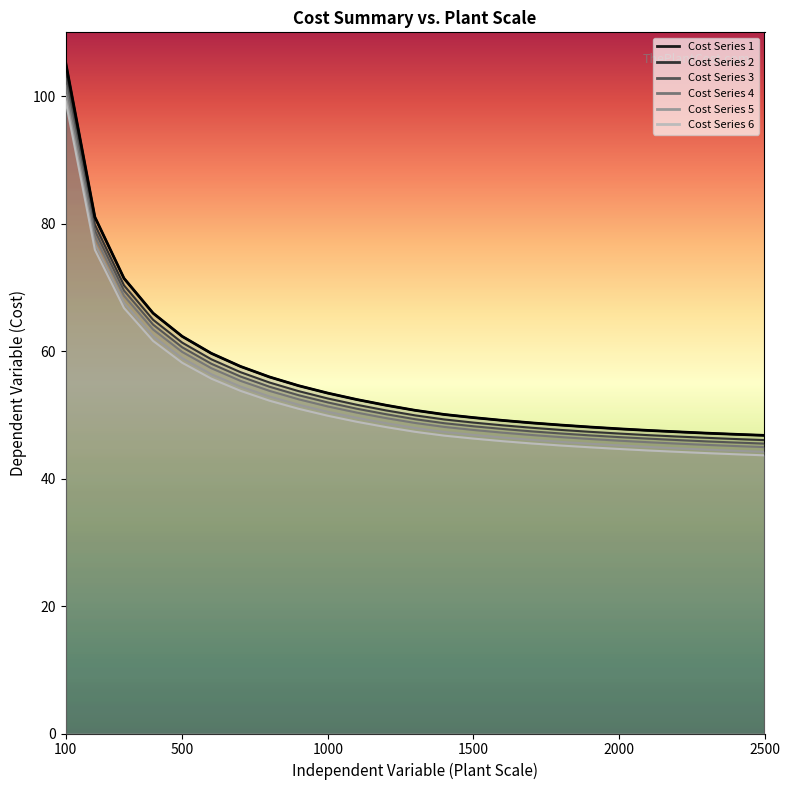

At which label is Cost Series 5 closest to 72?

300